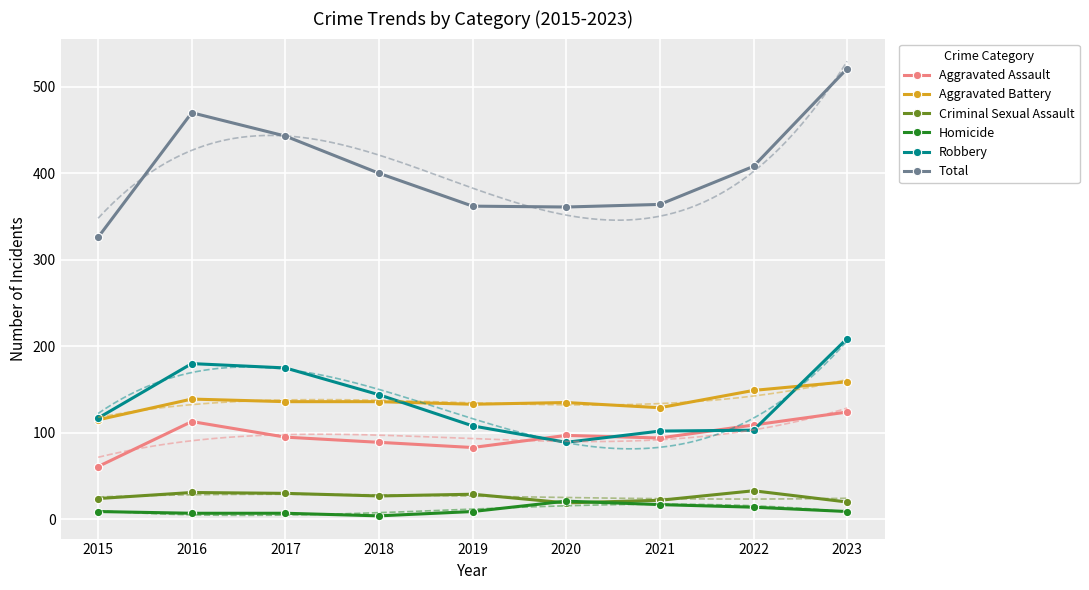

Where does the Criminal Sexual Assault series first go above 27?

2016